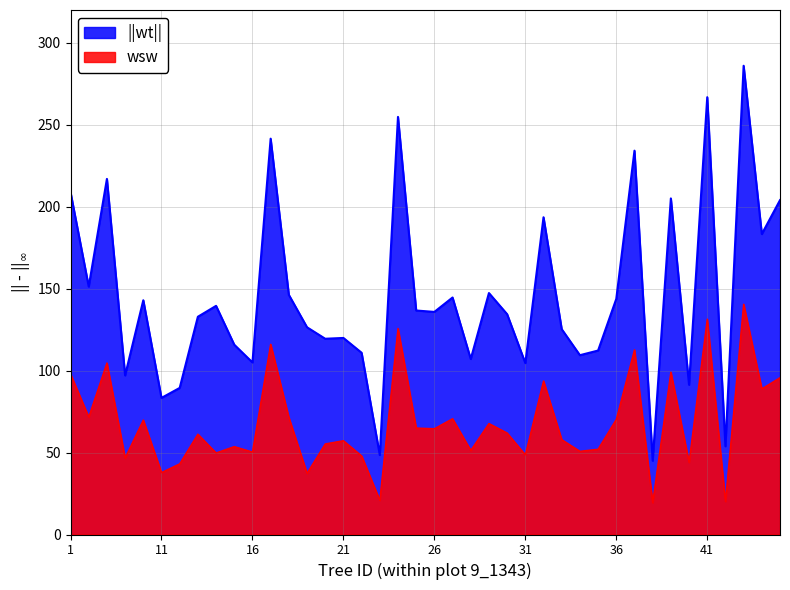

Does the chart have visible grid lines?

Yes